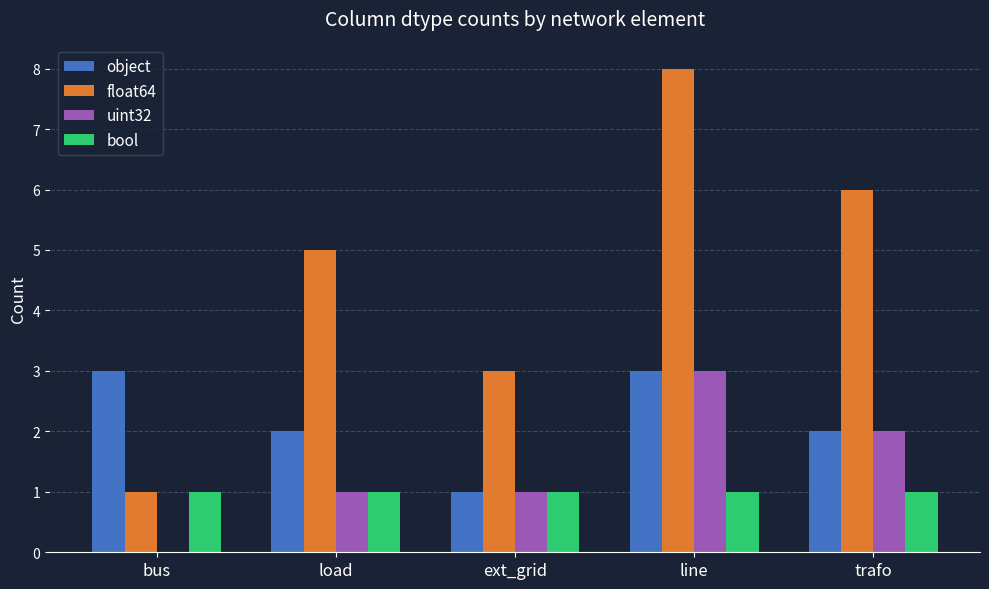

What is the greatest value displayed?

8